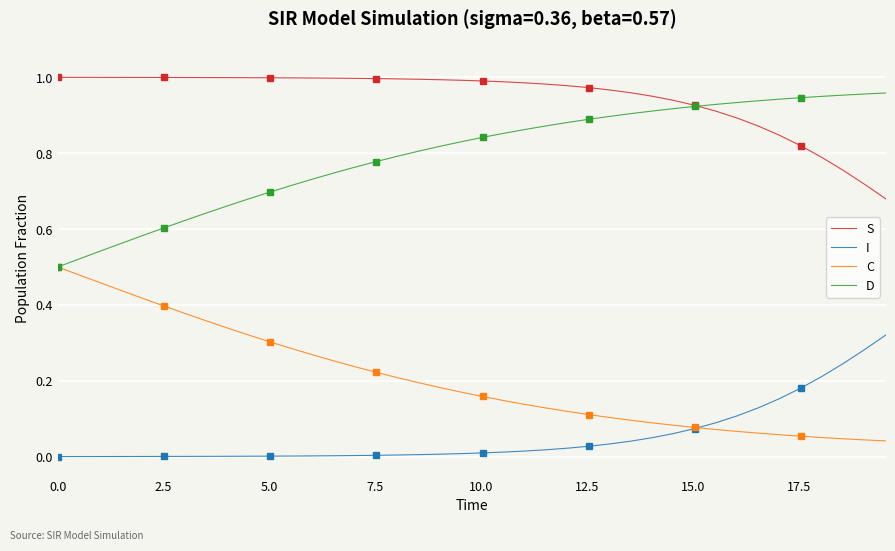

True or false: D and I cross at least once.

False